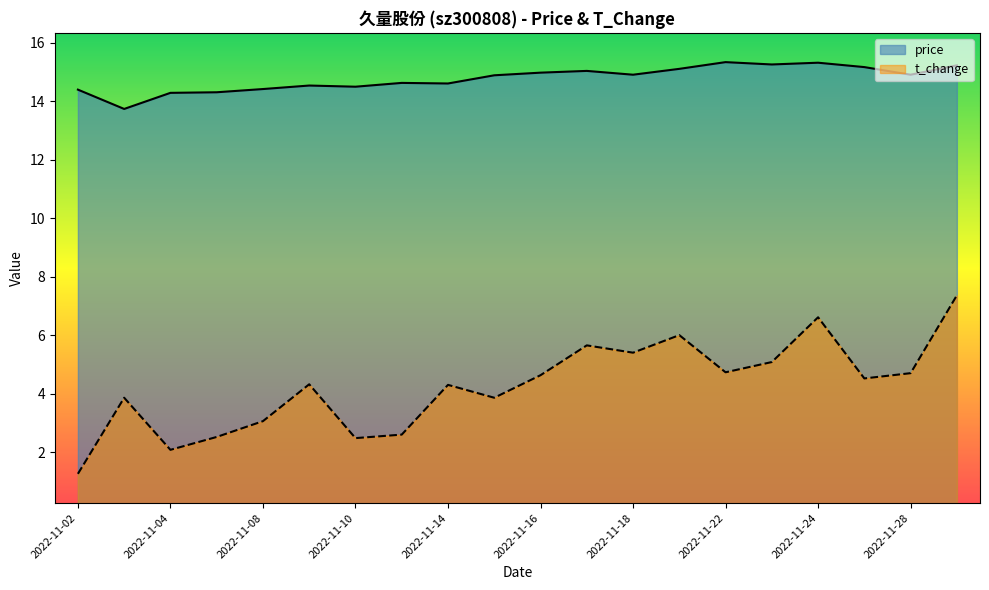

The t_change series shows 2.6 at 2022-11-18. True or false?

False